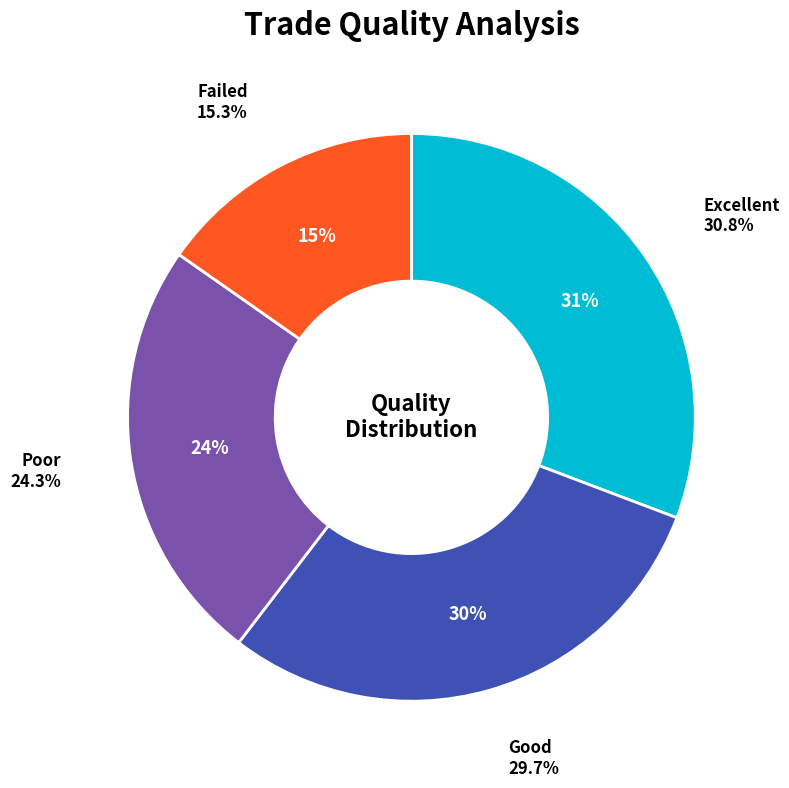

Does 2.2 account for over 50% of the chart?

No